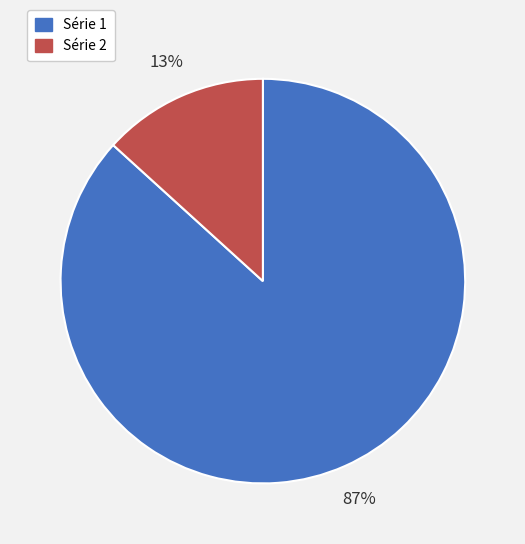

Does any single category account for the majority?

Yes